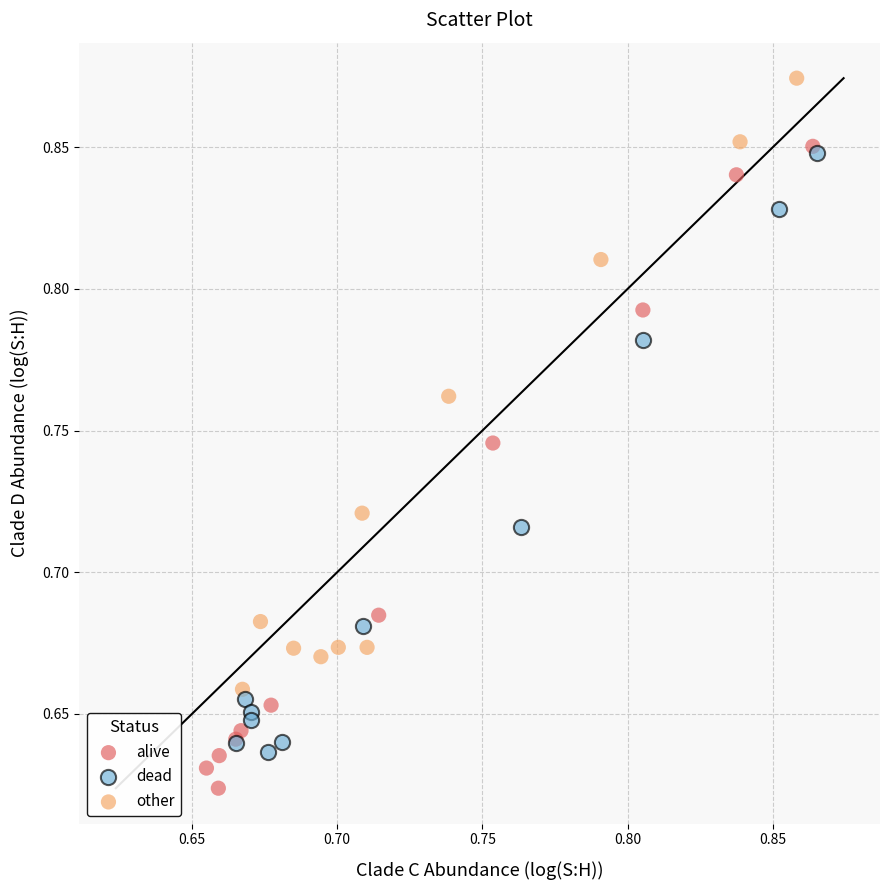

Which series has the widest spread of Y values?

alive